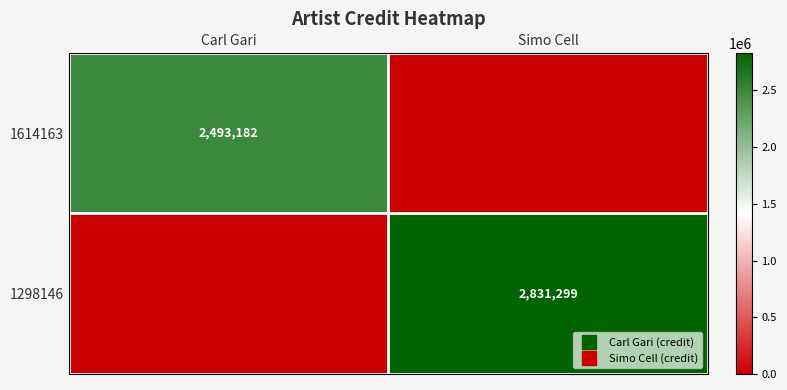

At which label does 1298146 reach its peak?

Simo Cell